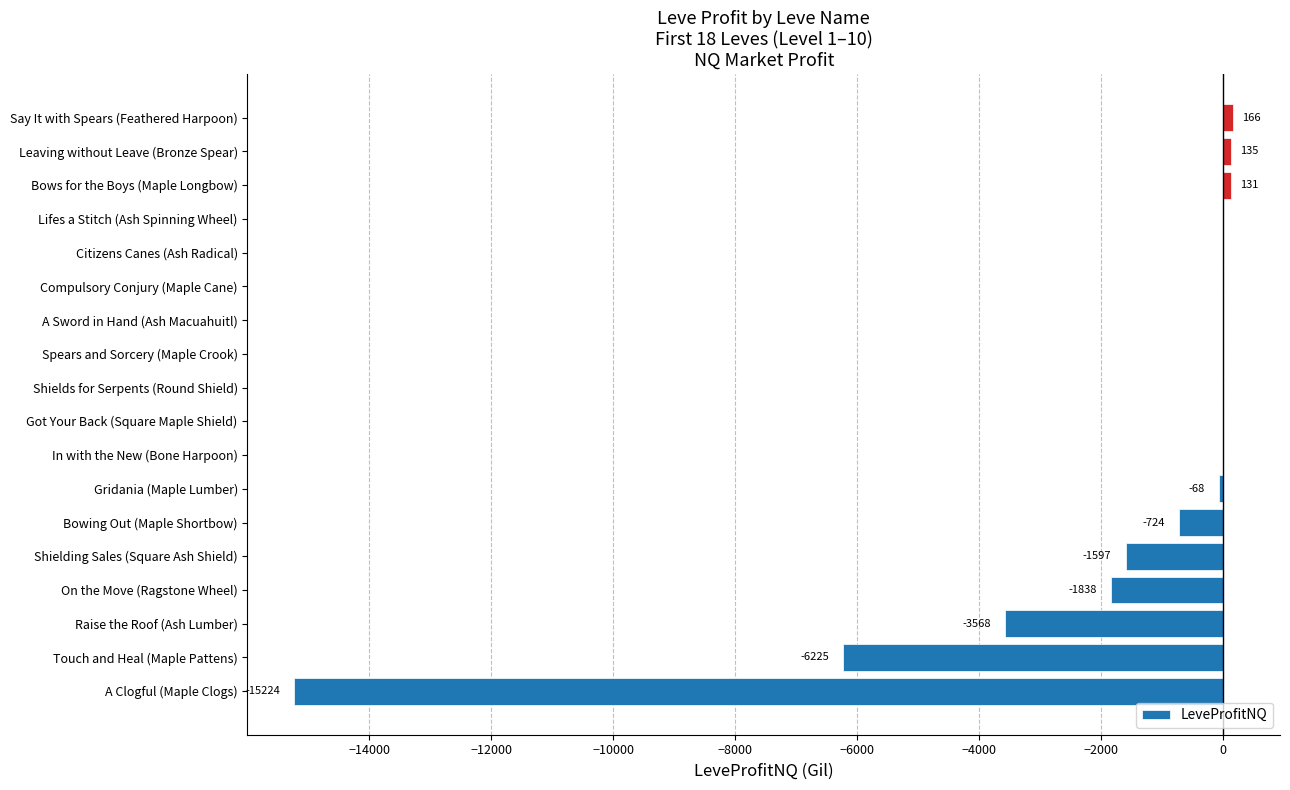

Reading bottom to top, what are all the values shown in this chart?

A Clogful (Maple Clogs)=-15224	Touch and Heal (Maple Pattens)=-6225	Raise the Roof (Ash Lumber)=-3568	On the Move (Ragstone Wheel)=-1838	Shielding Sales (Square Ash Shield)=-1597	Bowing Out (Maple Shortbow)=-724	Gridania (Maple Lumber)=-68	In with the New (Bone Harpoon)=0	Got Your Back (Square Maple Shield)=0	Shields for Serpents (Round Shield)=0	Spears and Sorcery (Maple Crook)=0	A Sword in Hand (Ash Macuahuitl)=0	Compulsory Conjury (Maple Cane)=0	Citizens Canes (Ash Radical)=0	Lifes a Stitch (Ash Spinning Wheel)=0	Bows for the Boys (Maple Longbow)=131	Leaving without Leave (Bronze Spear)=135	Say It with Spears (Feathered Harpoon)=166